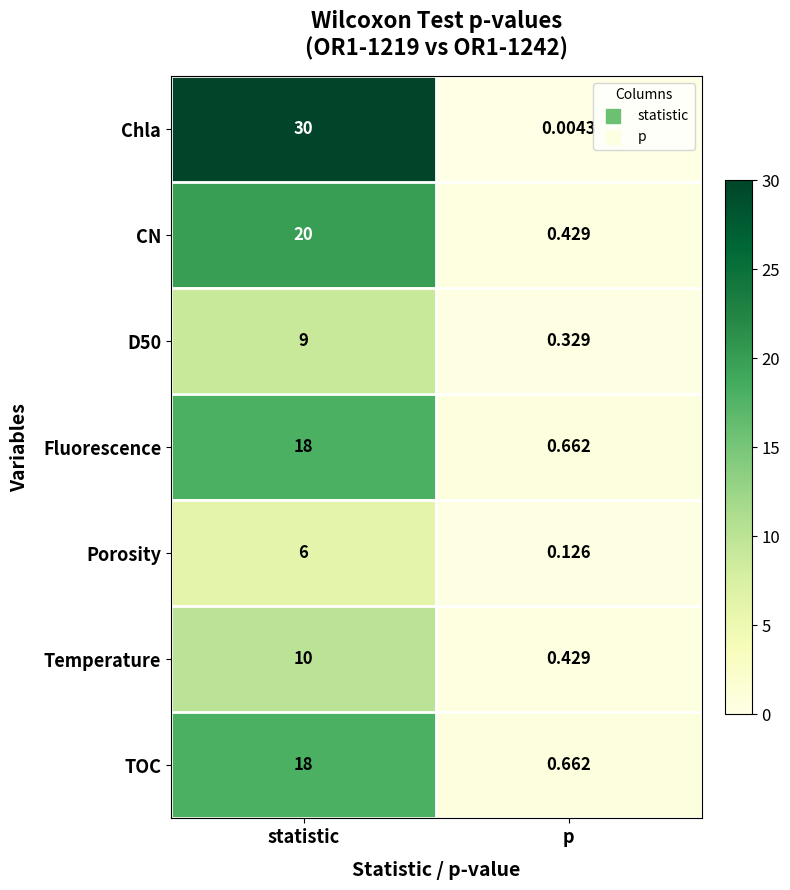

Which series has the largest total across all categories?

Chla